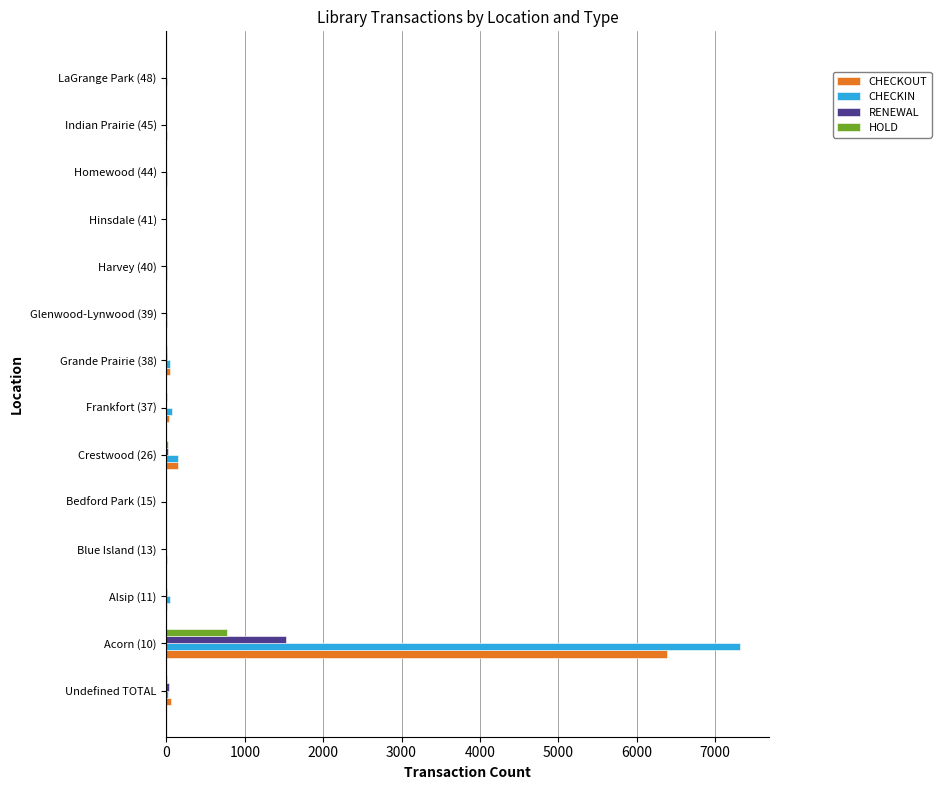

At which category is the sum across all series the highest?

Acorn (10)